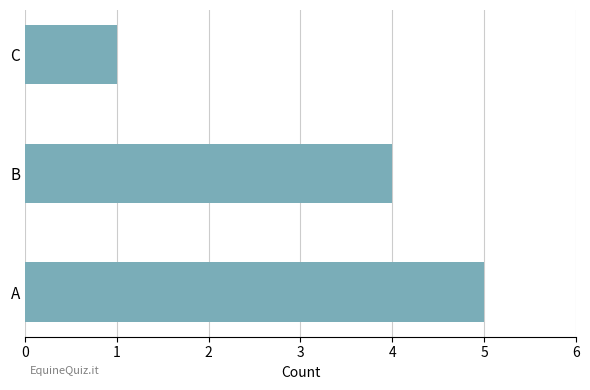

What is the sum of all values?

10